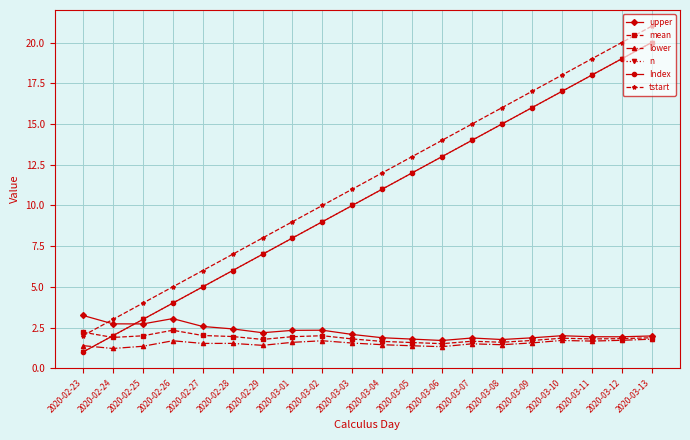

What is the sum of all mean values?

37.0